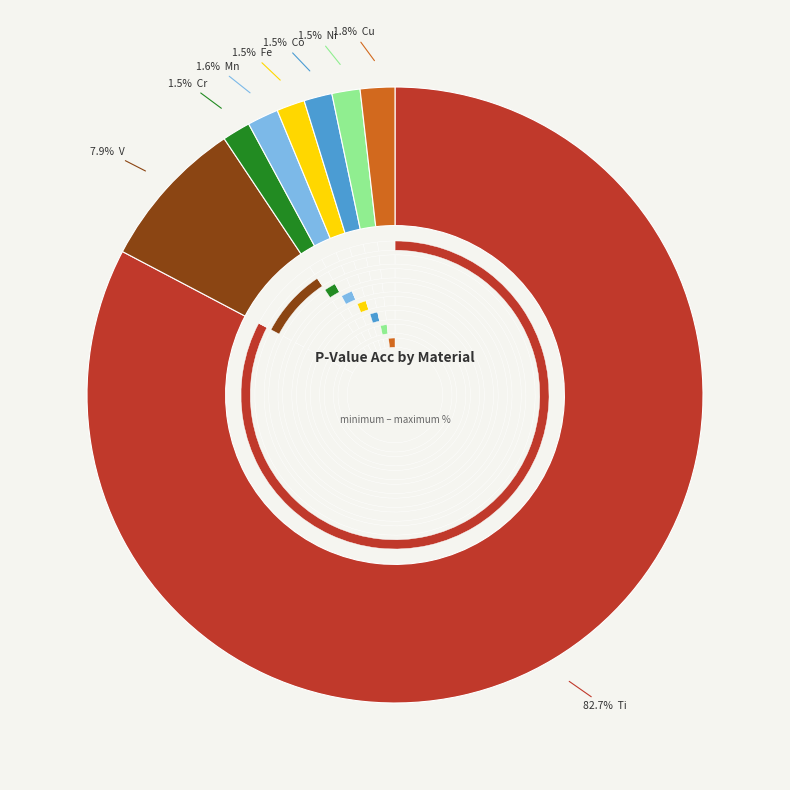

What percentage is NOT represented by Mn?

98.4%